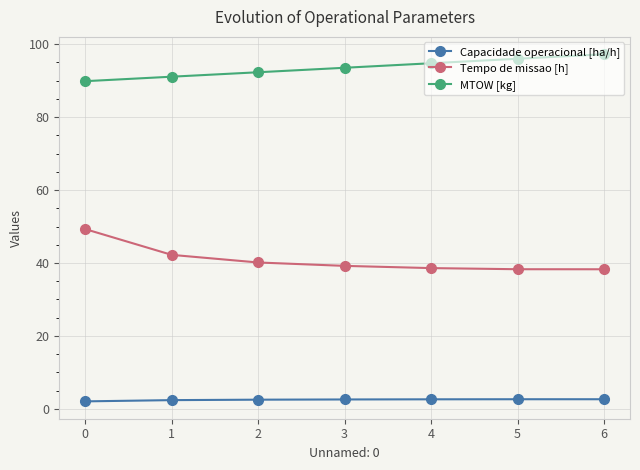

True or false: Tempo de missao [h] and Capacidade operacional [ha/h] cross at least once.

False